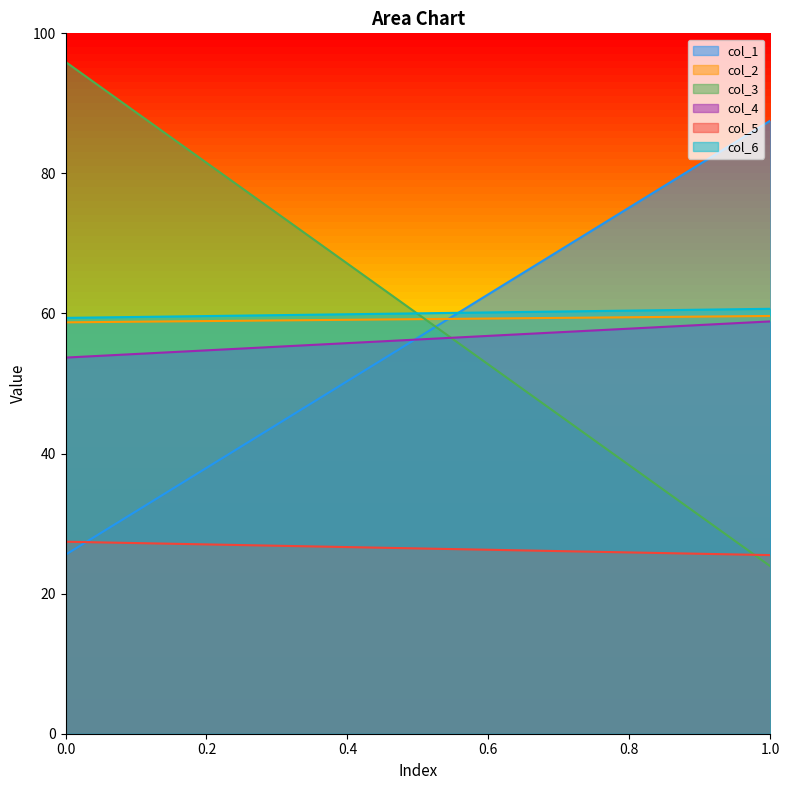

What is the spread (max minus min) of values at 1?

63.6